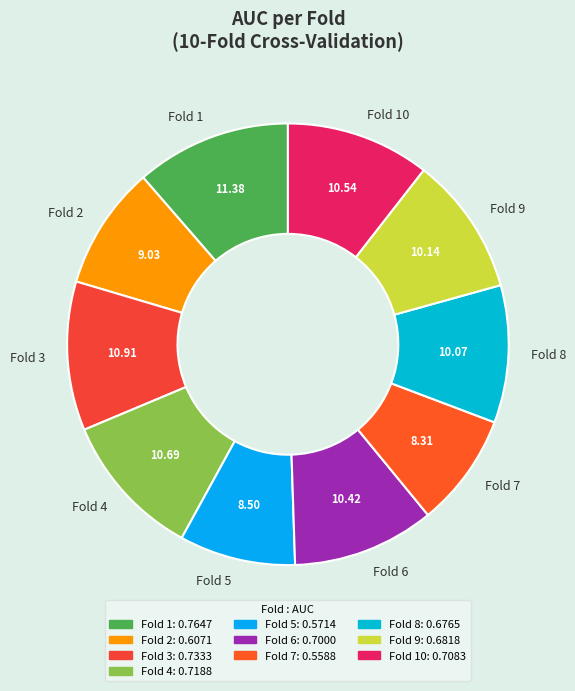

Does Fold 5 represent more than half of the total?

No